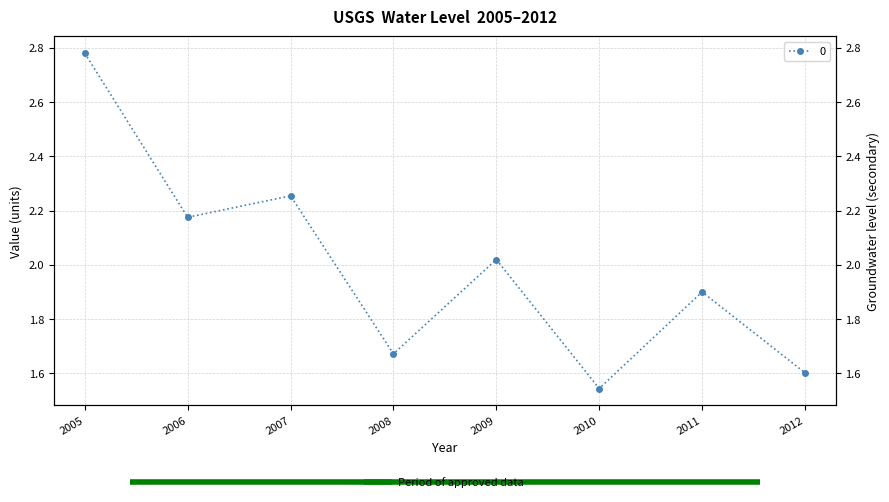

How many data points are less than 2?

4